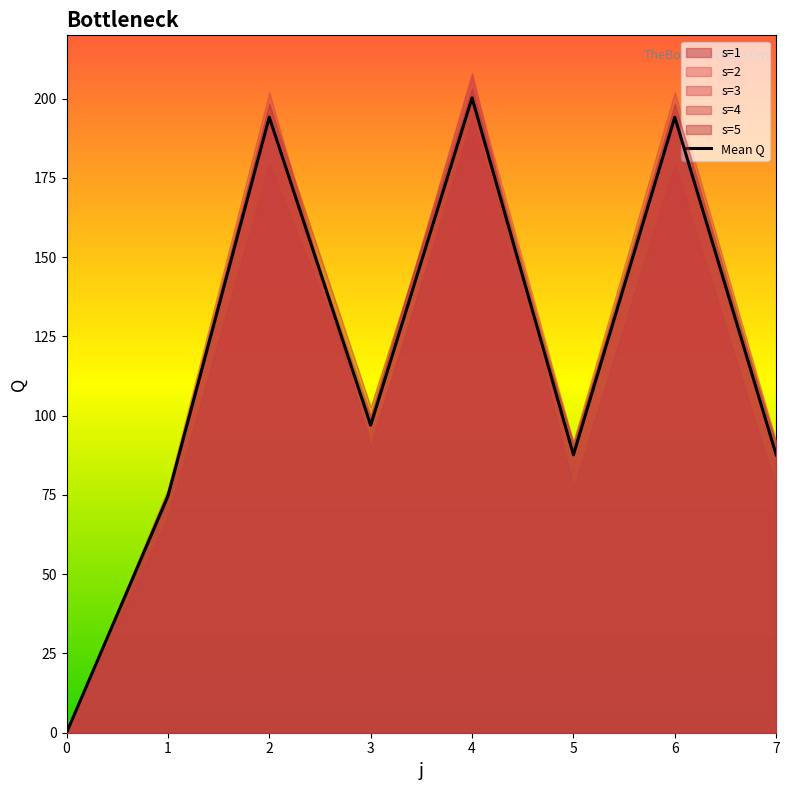

What value does the data have at 2?

194.2